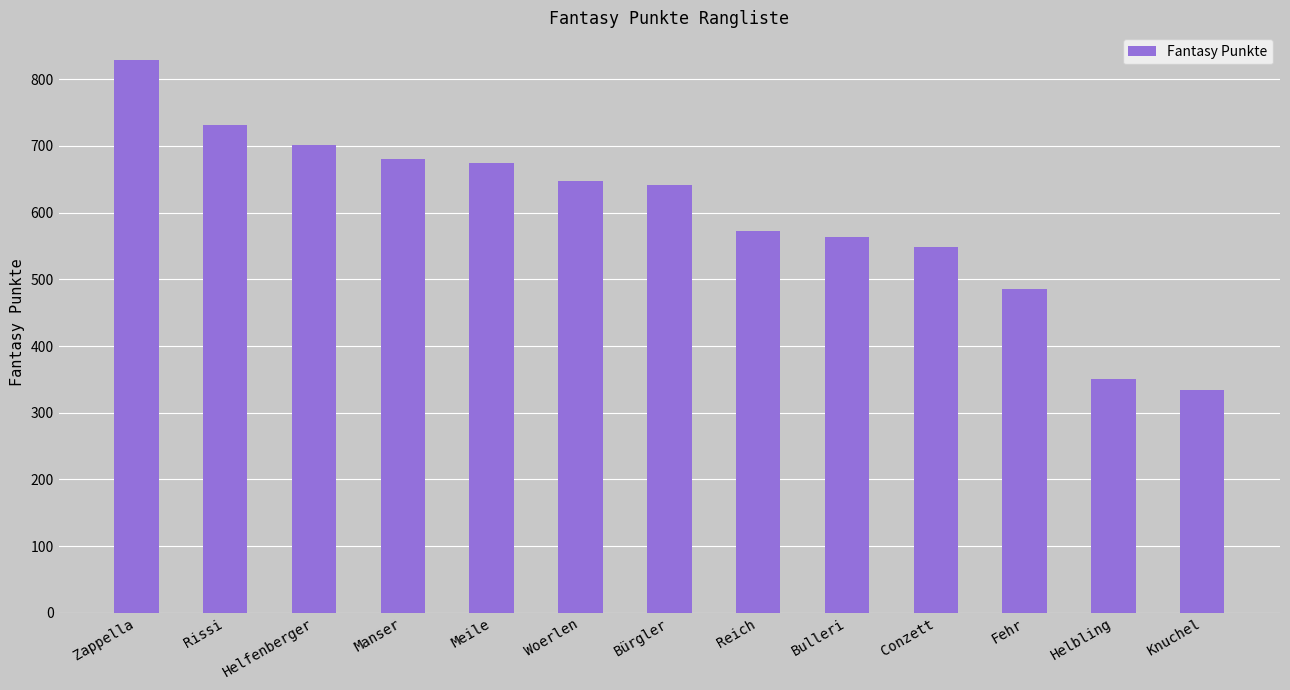

Reading right to left, list all the values displayed in this chart.

334	350	485	549	564	573	641	647	675	680	701	731	829